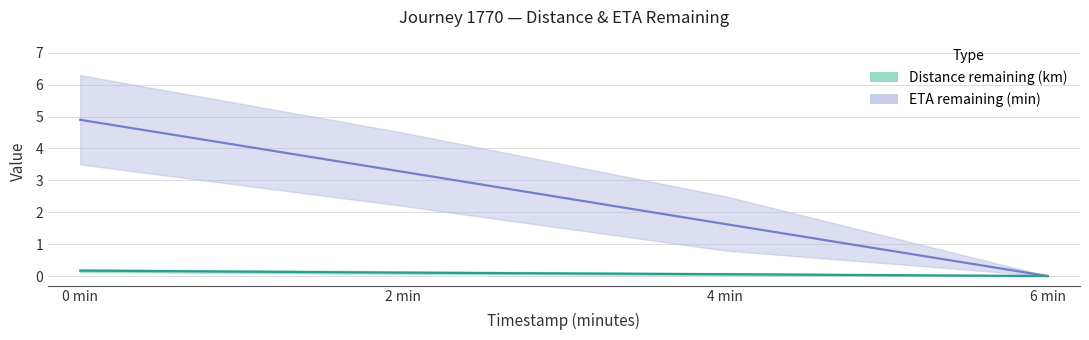

True or false: ETA remaining (min) and Distance remaining (km) intersect in this chart.

False